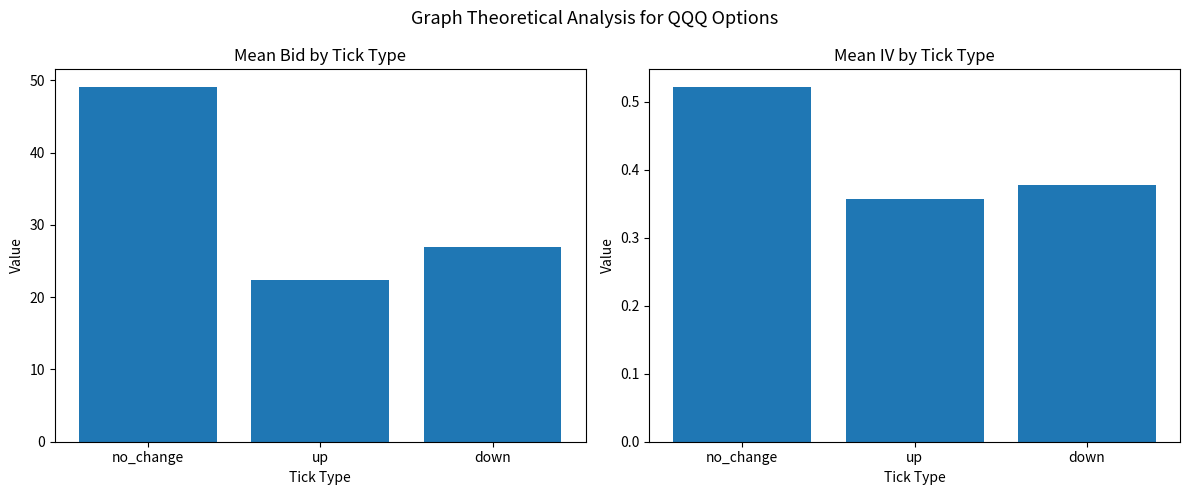

How many values in the Mean Bid series are below 26?

1